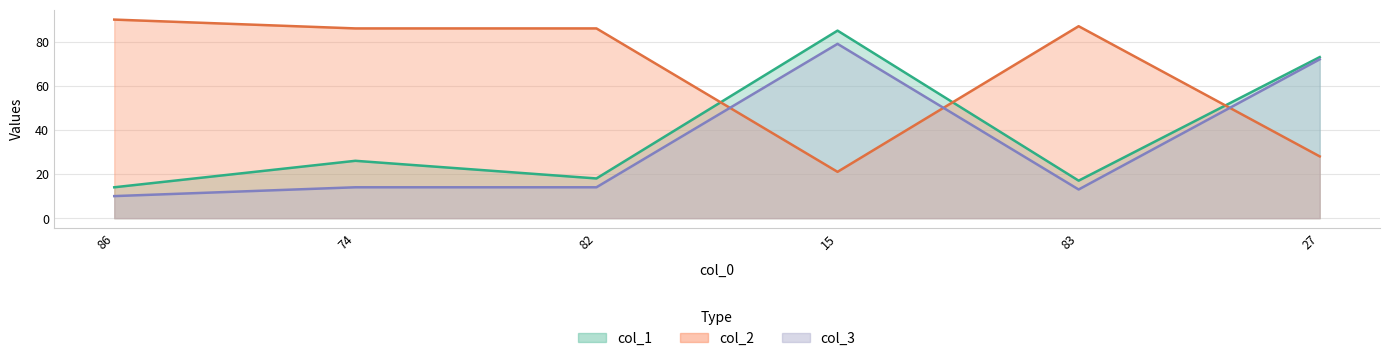

What is the label of the 2nd point from the left?

74